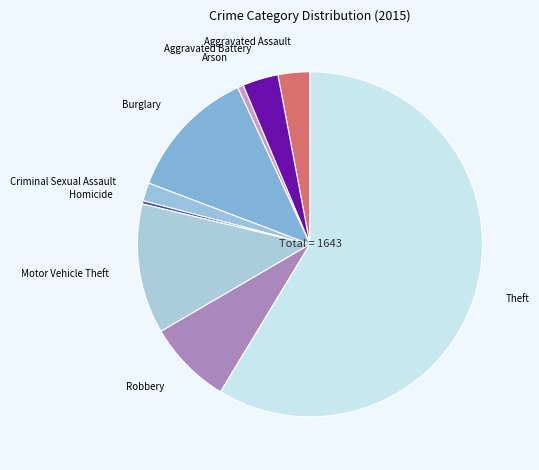

Which has a higher value, Burglary or Theft?

Theft